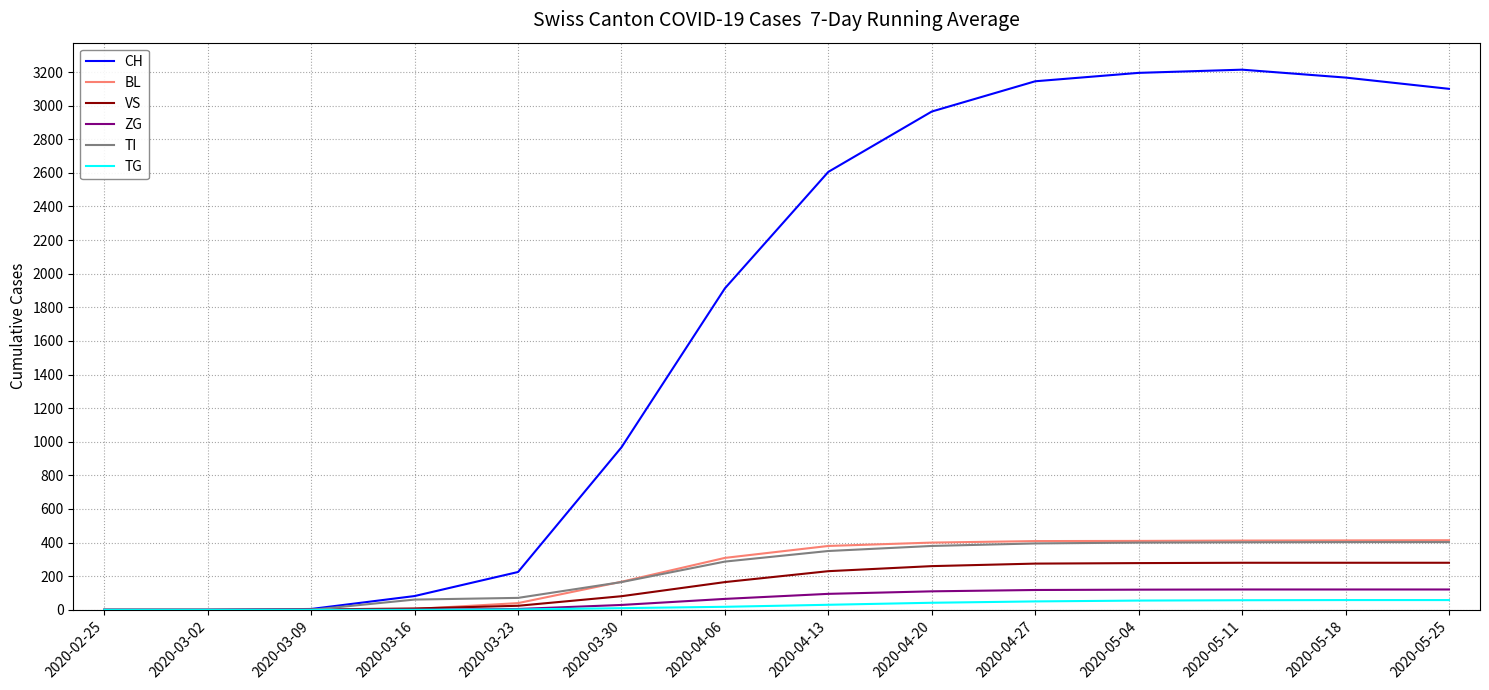

Is it true that BL equals 410 at 2020-05-04?

True